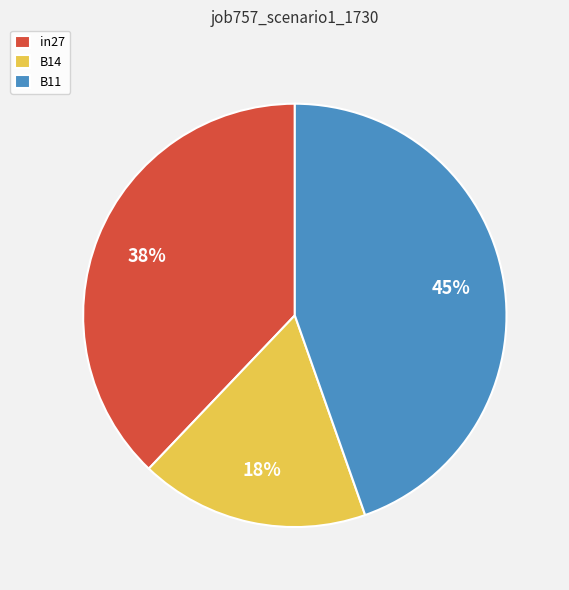

Which has a higher value, in27 or B11?

B11